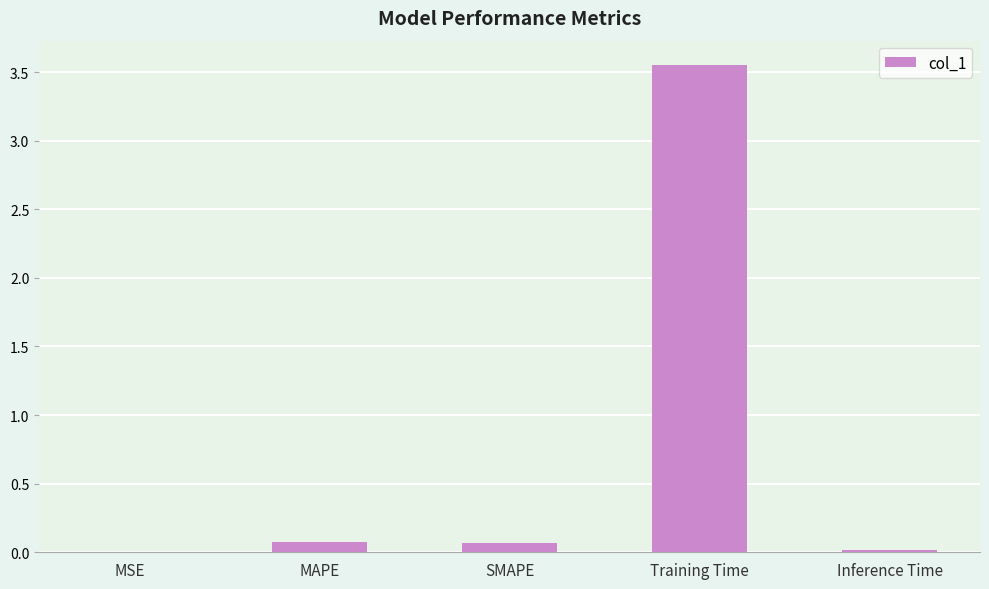

True or false: the data shows 0.1 at SMAPE.

True